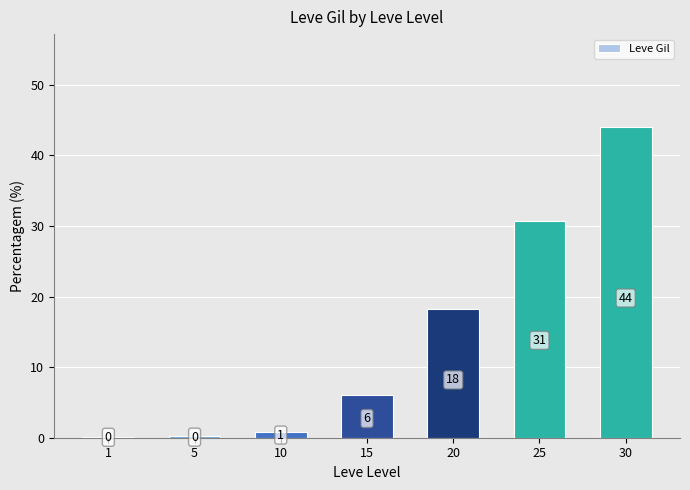

The value at 15 is 3.2. True or false?

False